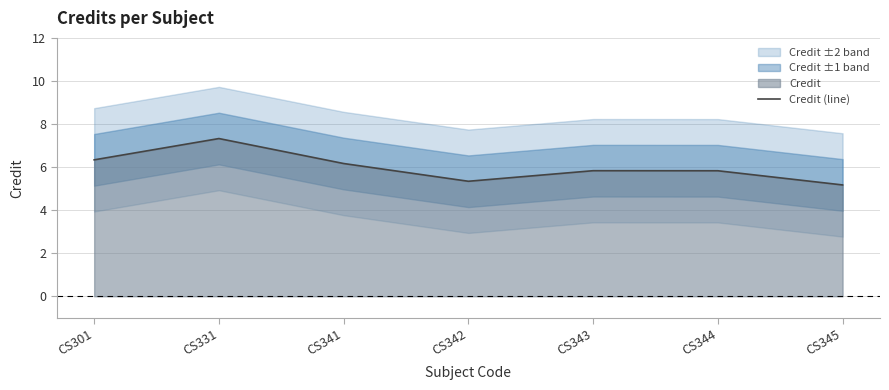

Is it true that the value at CS345 is 5.2?

True